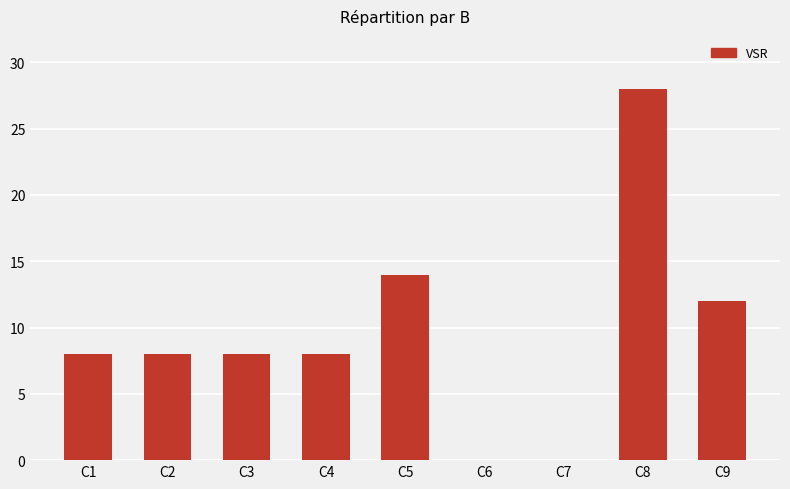

What is the change in value from C5 to C8?

+14